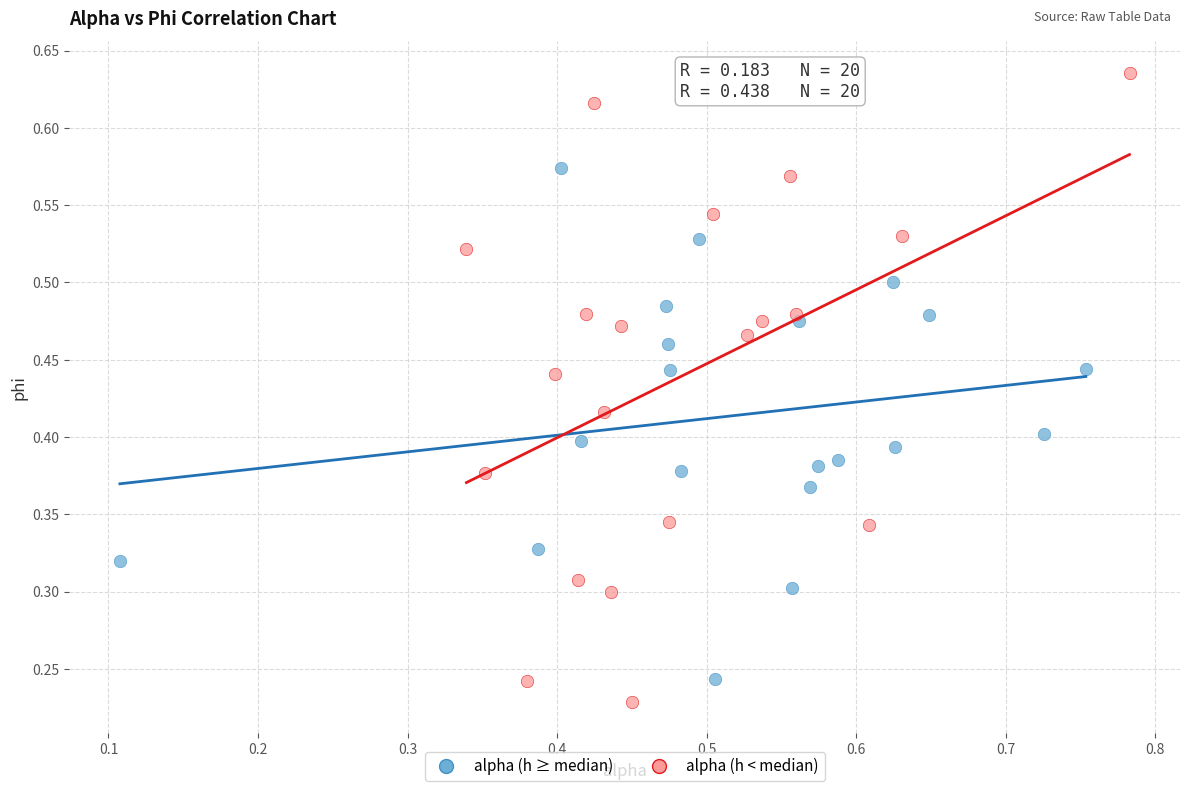

What are all the series names shown in the legend?

alpha (h ≥ median), alpha (h < median)